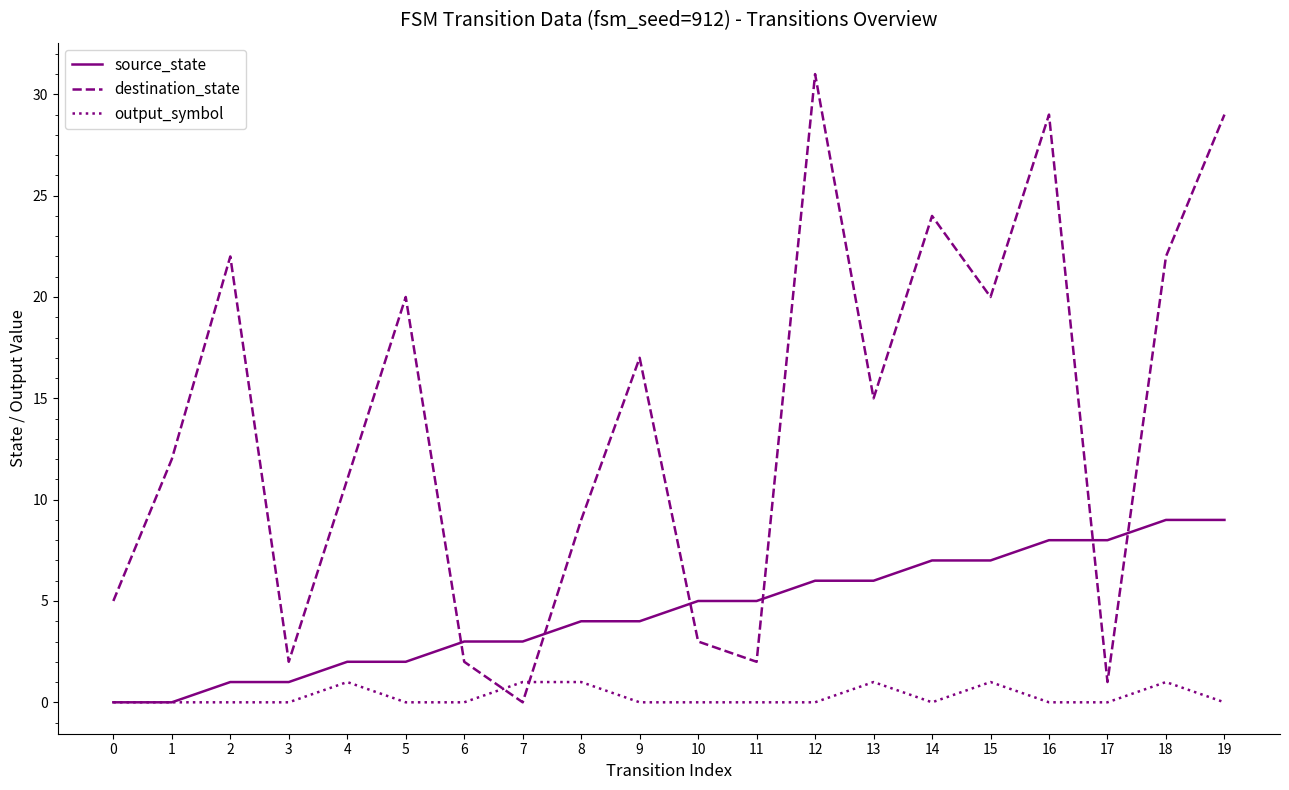

List the series in order of their overall mean, lowest first.

output_symbol, source_state, destination_state